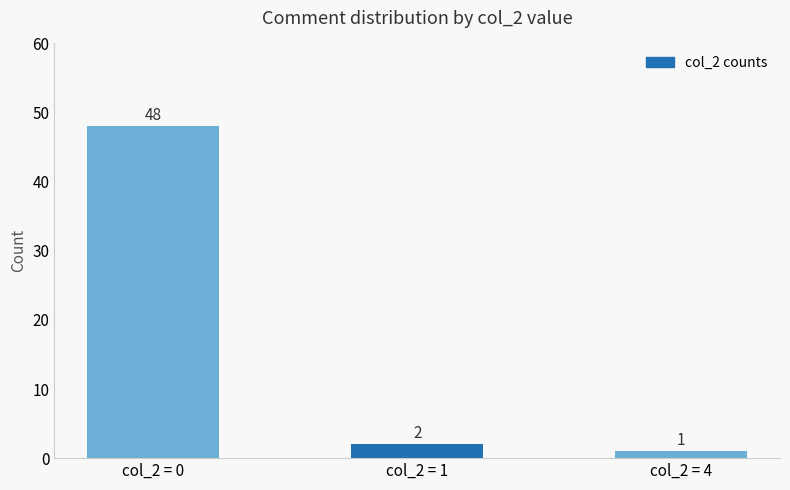

The value at col_2 = 1 is 2. True or false?

True